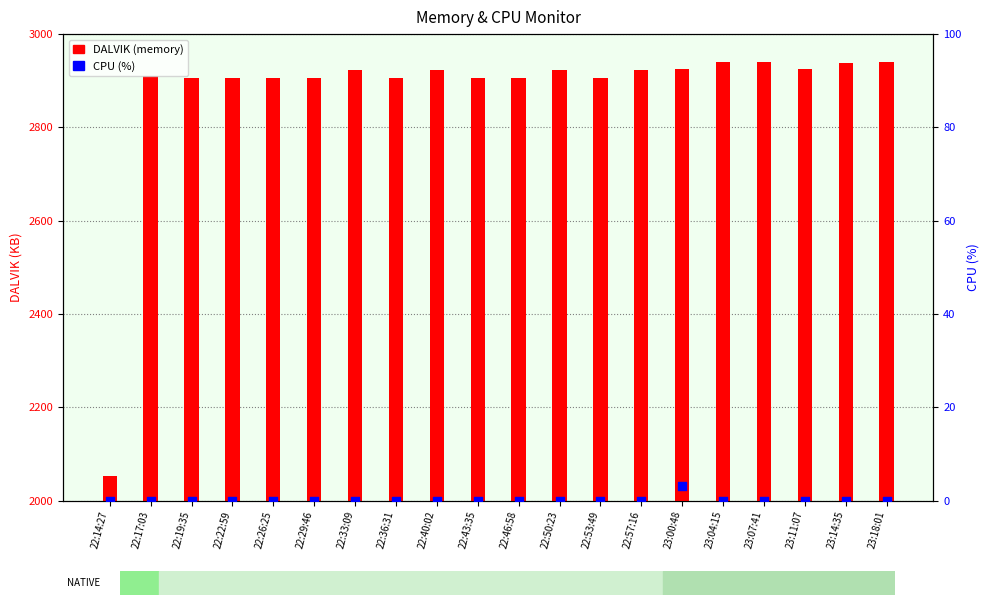

Which series reaches the minimum Y coordinate?

CPU (%)